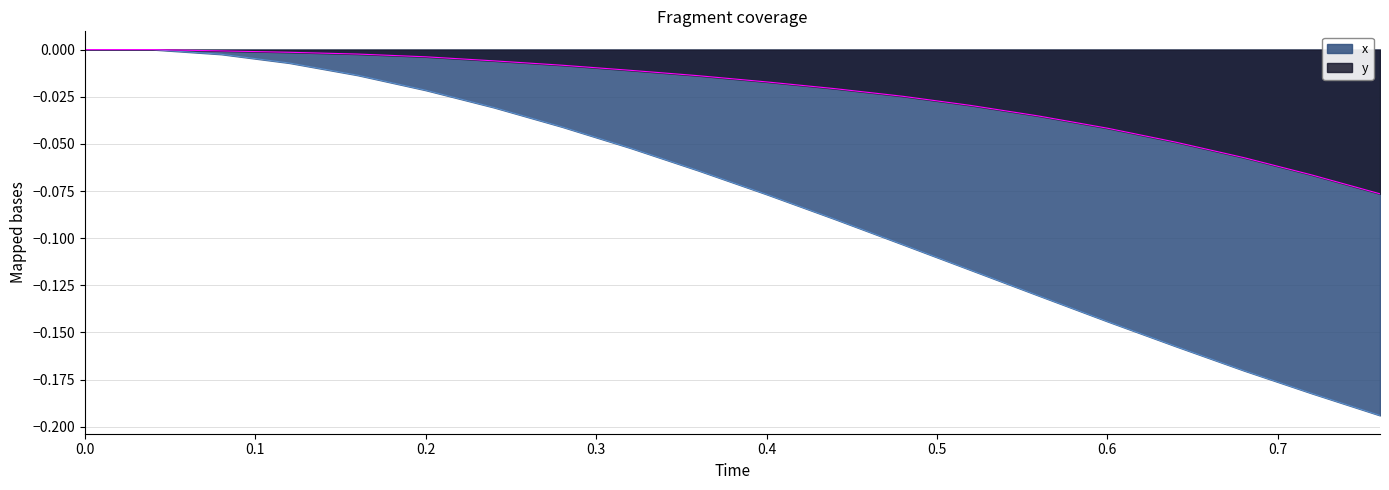

Does the chart have visible grid lines?

Yes